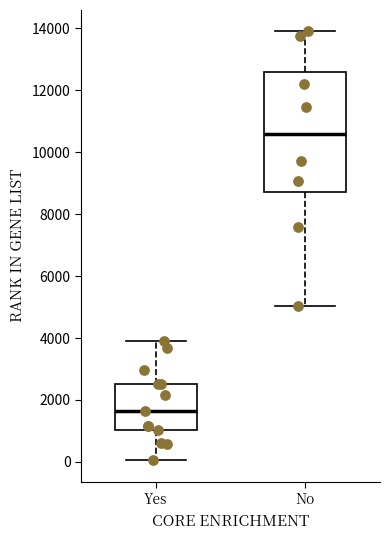

Which box has the lowest median line?

Yes